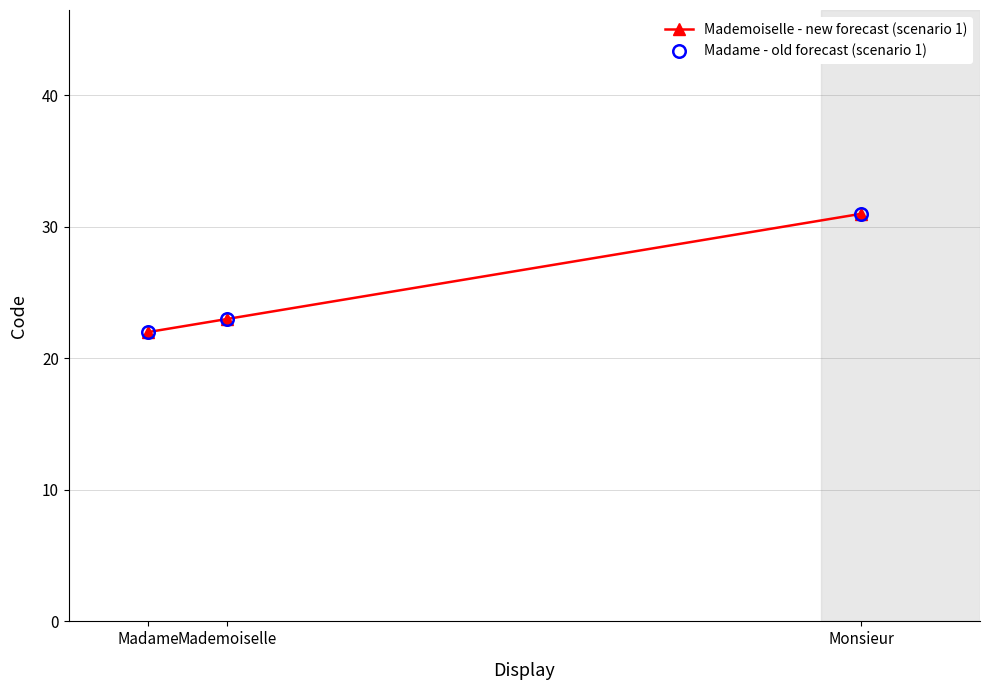

How many data points in Mademoiselle - new forecast (scenario 1) are above 23?

1